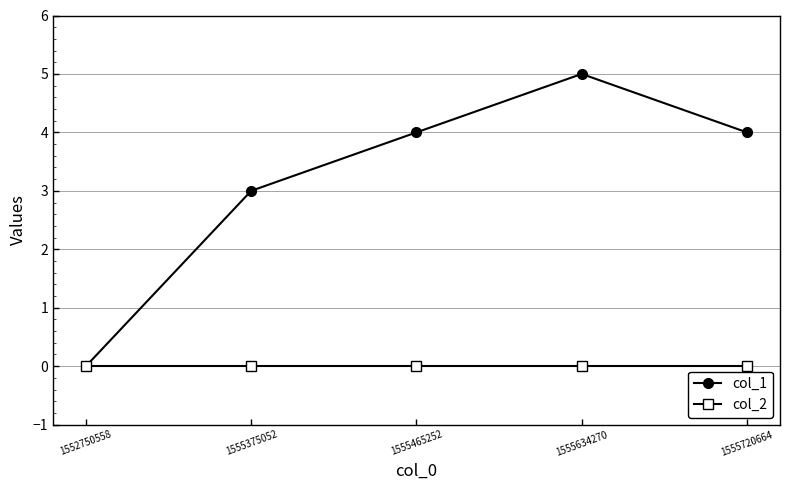

Reading left to right, what are all the values shown in this chart?

col_1: 0	3	4	5	4
col_2: 0	0	0	0	0